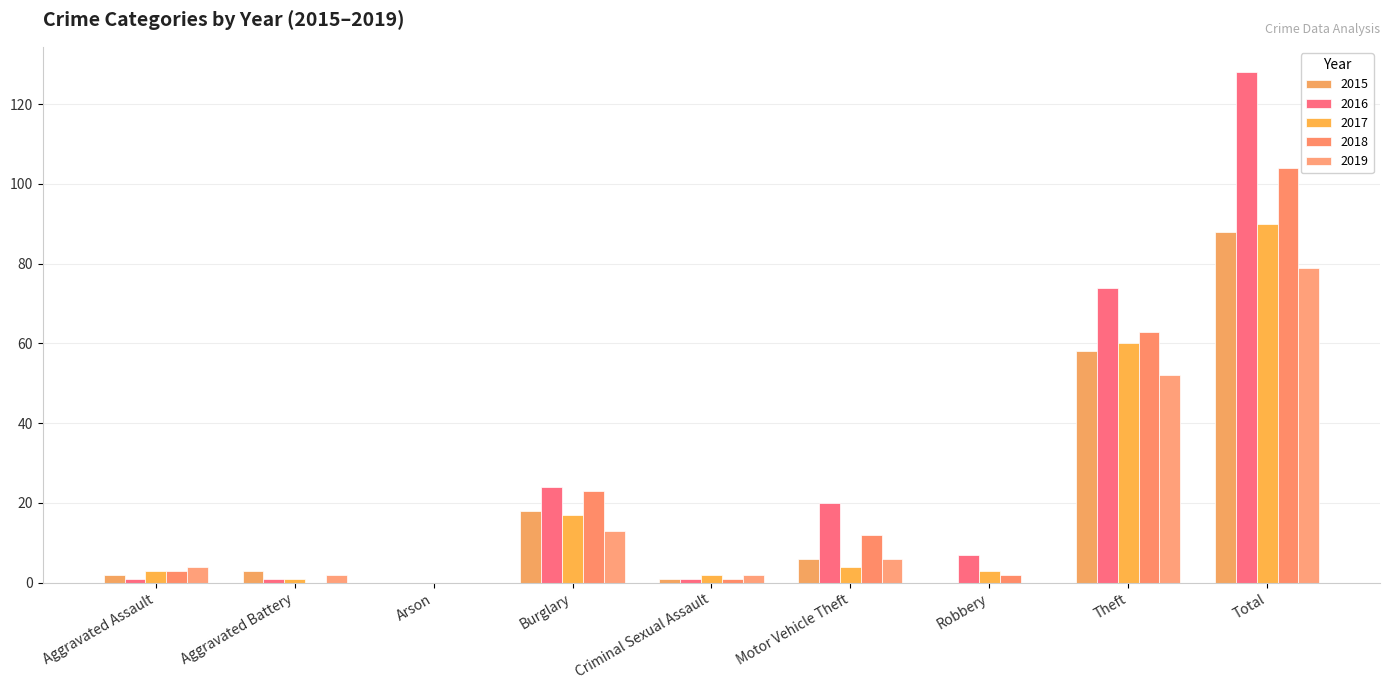

What is the sum of the 2015 values at Motor Vehicle Theft and Criminal Sexual Assault?

7